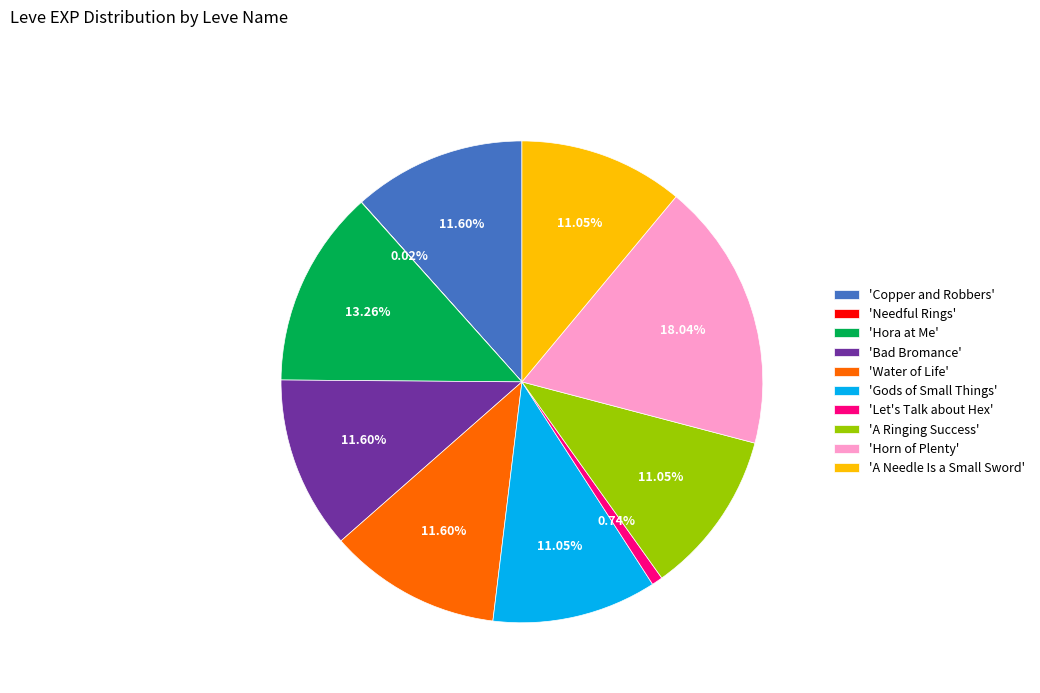

Is the sum of 'Bad Bromance' and 'A Ringing Success' greater than half?

No